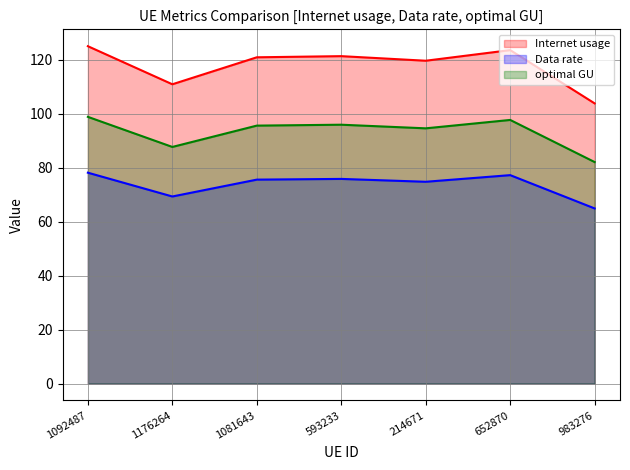

What is the label of the 7th point from the right?

1092487